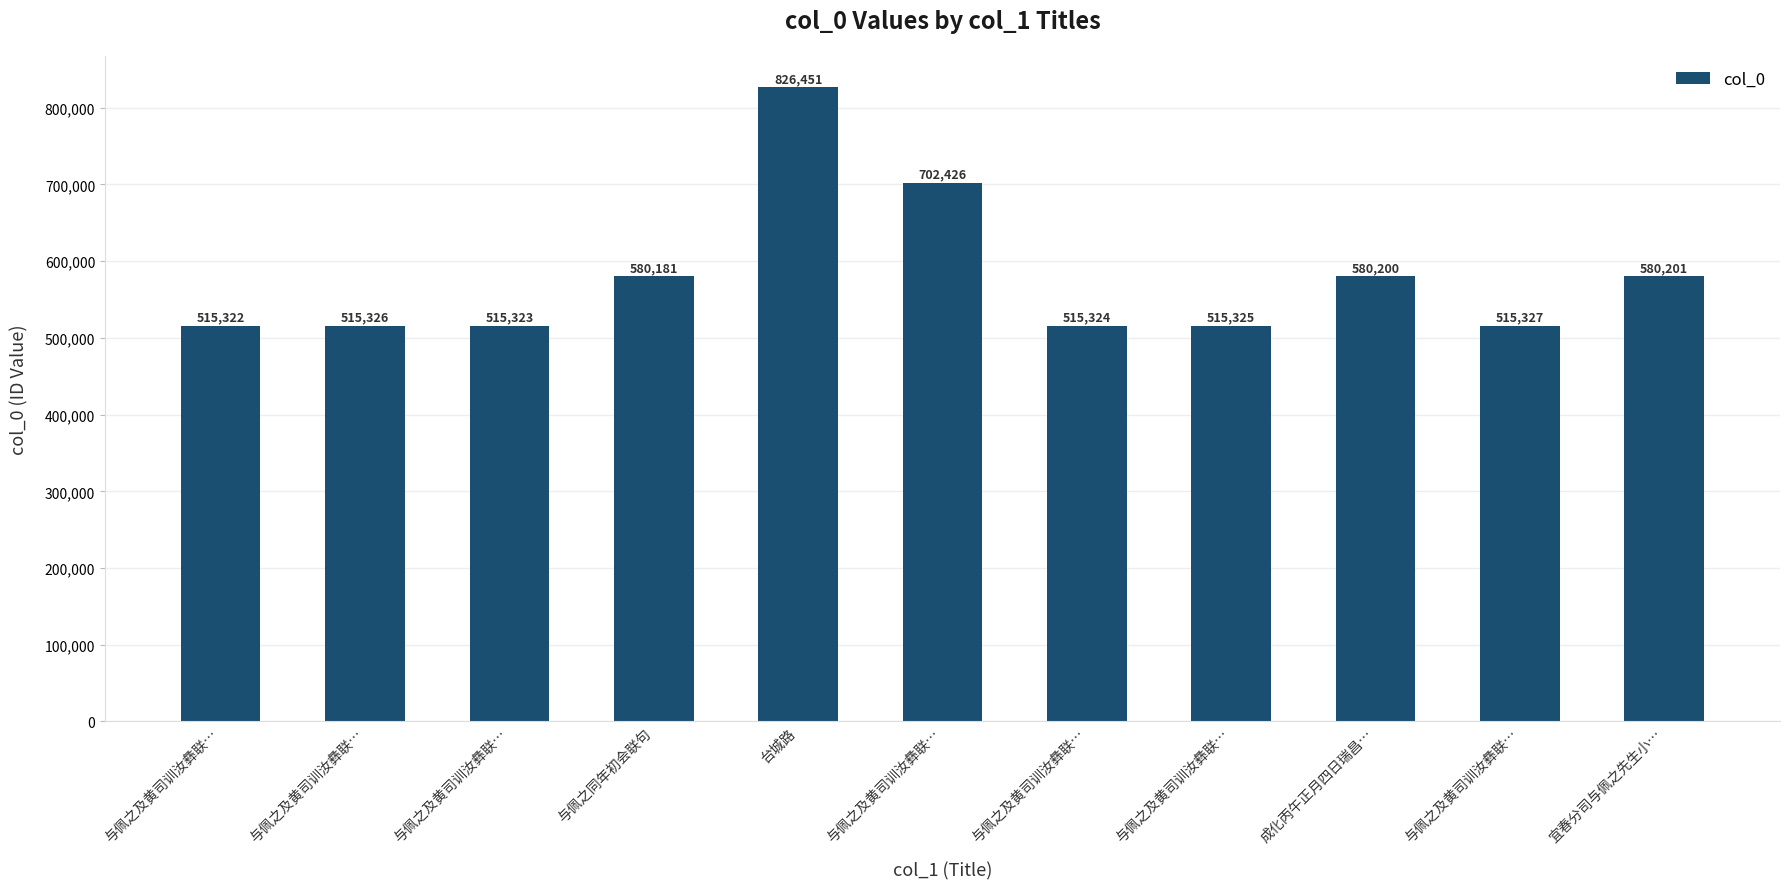

How many values are below 515327?

5